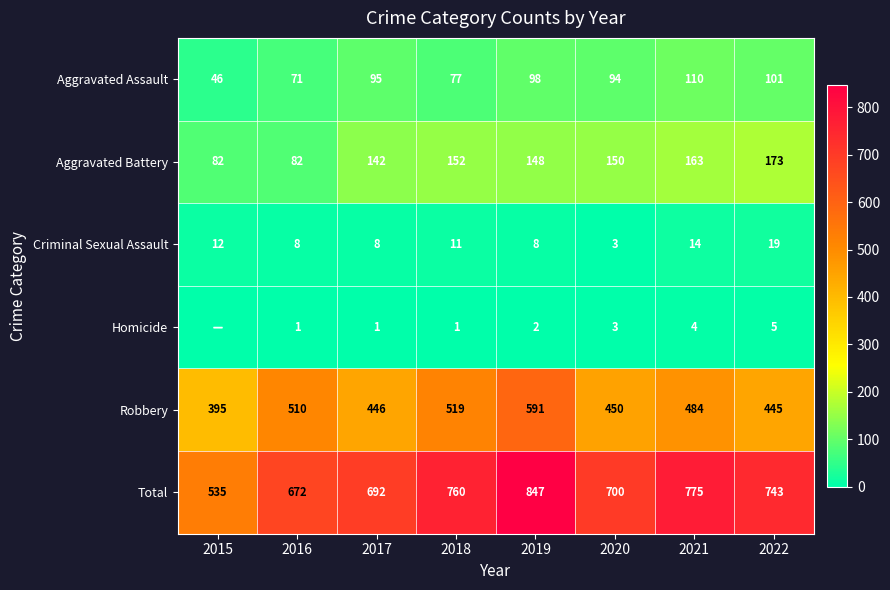

What is the sum of all Aggravated Assault values?

692